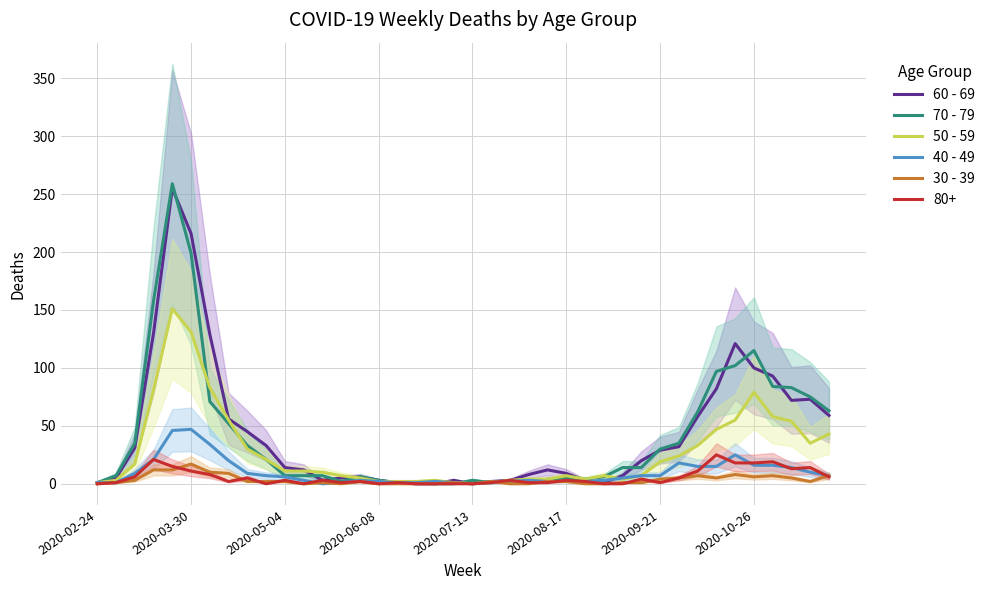

How many interior local valleys does the 30 - 39 series have?

6